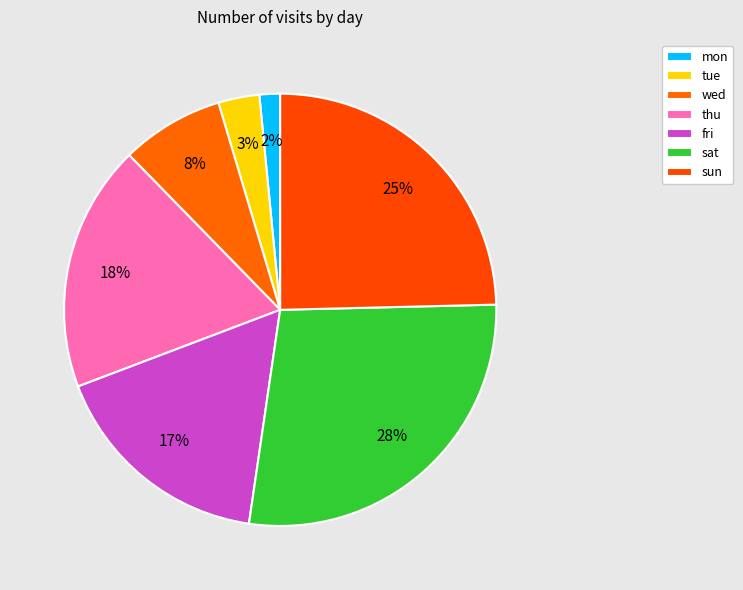

Between sat and wed, which is larger?

sat